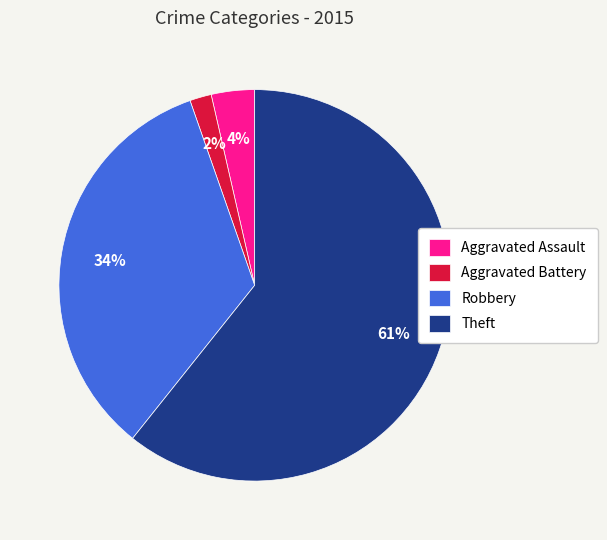

What is the largest slice in the pie chart?

Theft